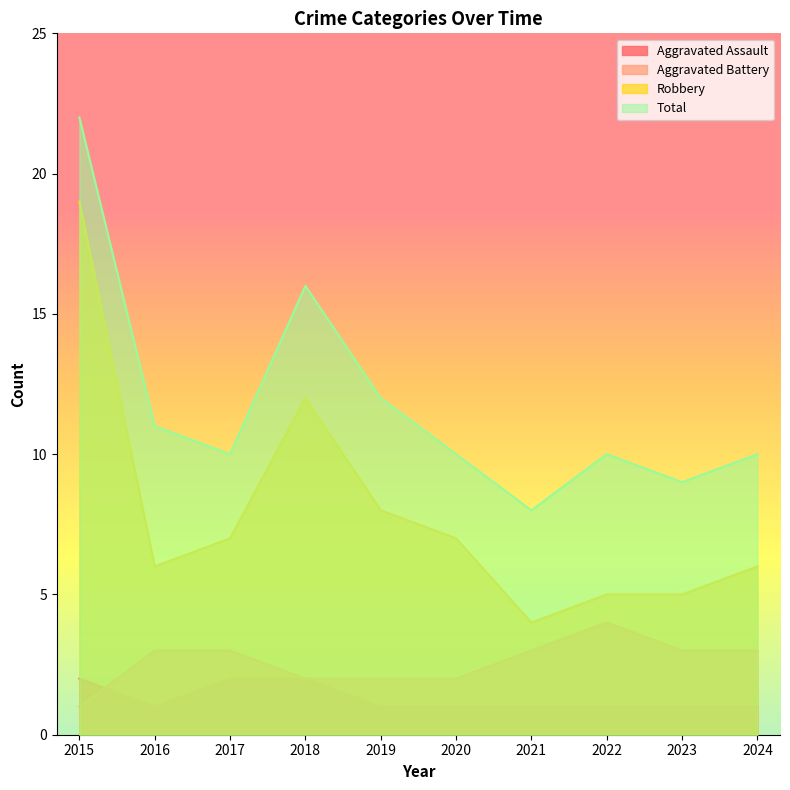

True or false: Total has a value of 15 at 2015.

False